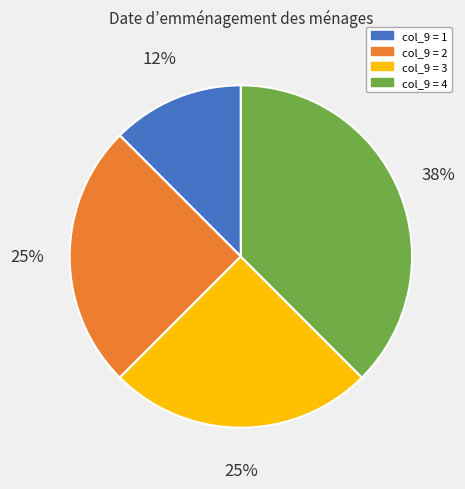

Is there any slice that represents more than half of the pie?

No